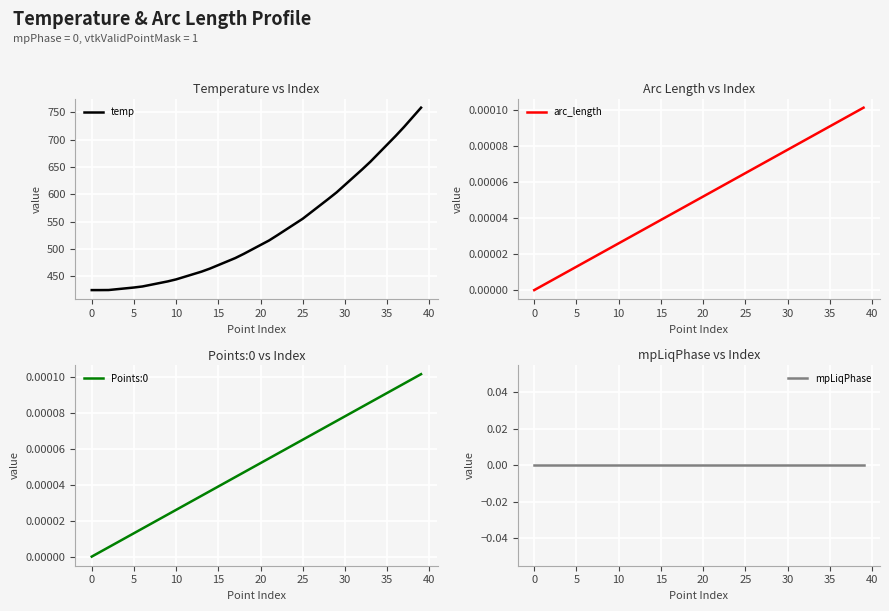

Between 23 and 32, which is larger?

32